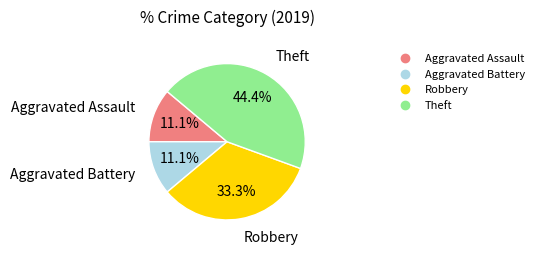

To the nearest percent, what percentage of the pie is Aggravated Assault?

11%